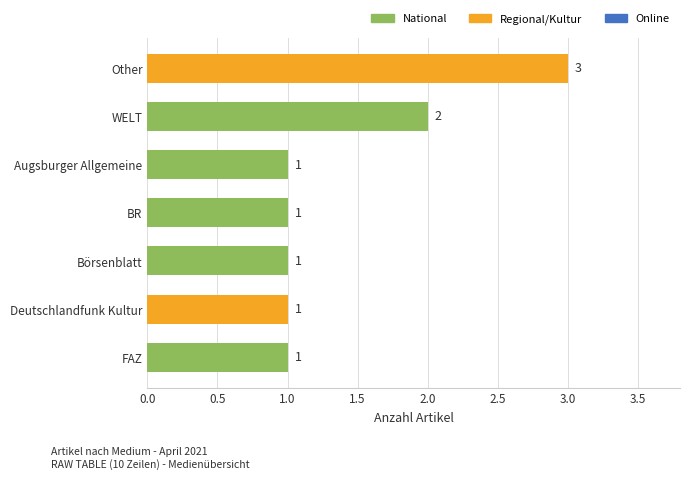

At which label is the value closest to 2?

WELT